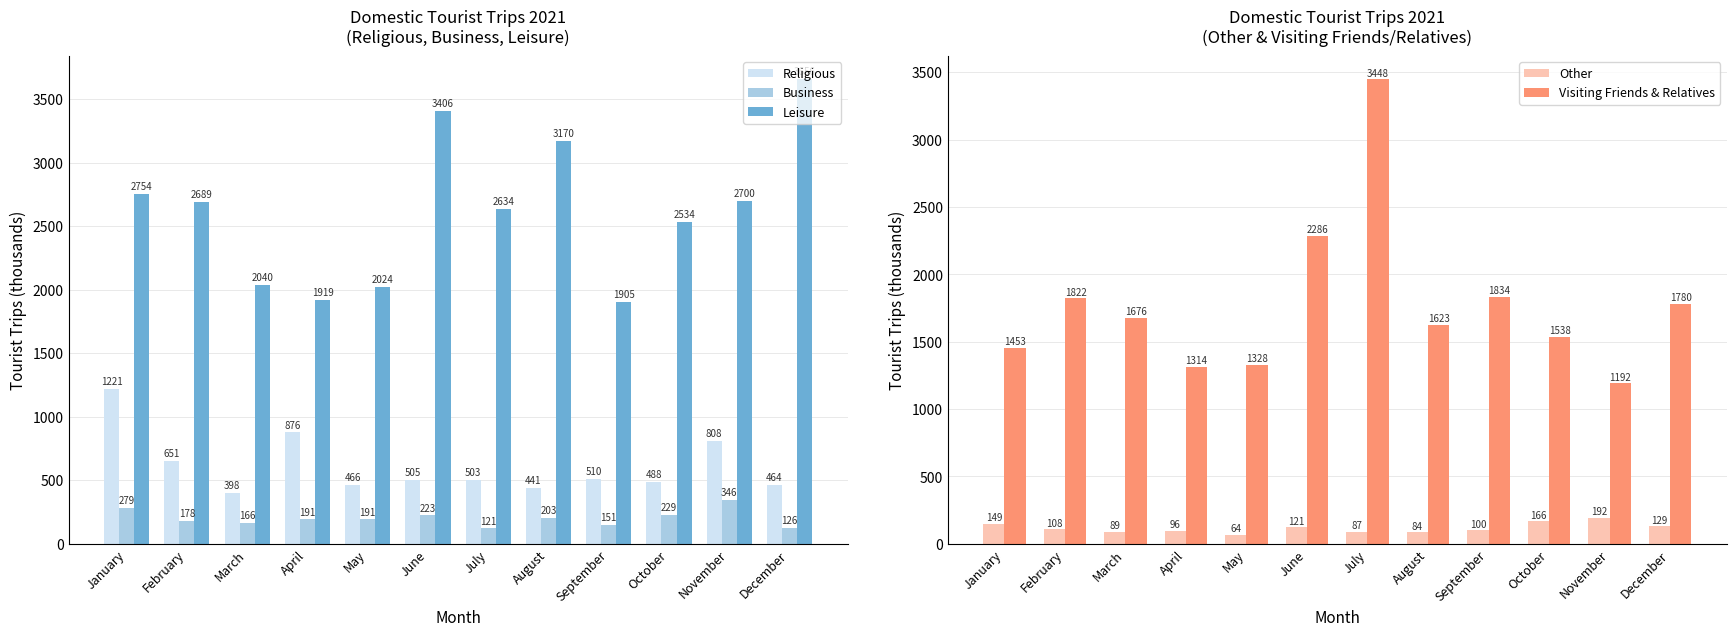

What is the difference between the maximum and minimum values in the Religious series?

823.5